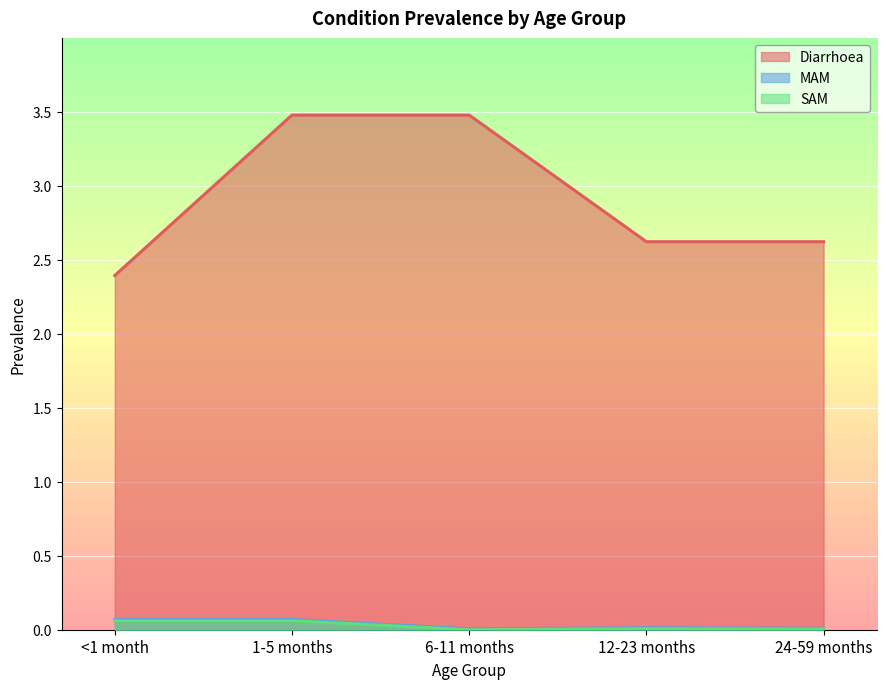

True or false: SAM and Diarrhoea intersect in this chart.

False